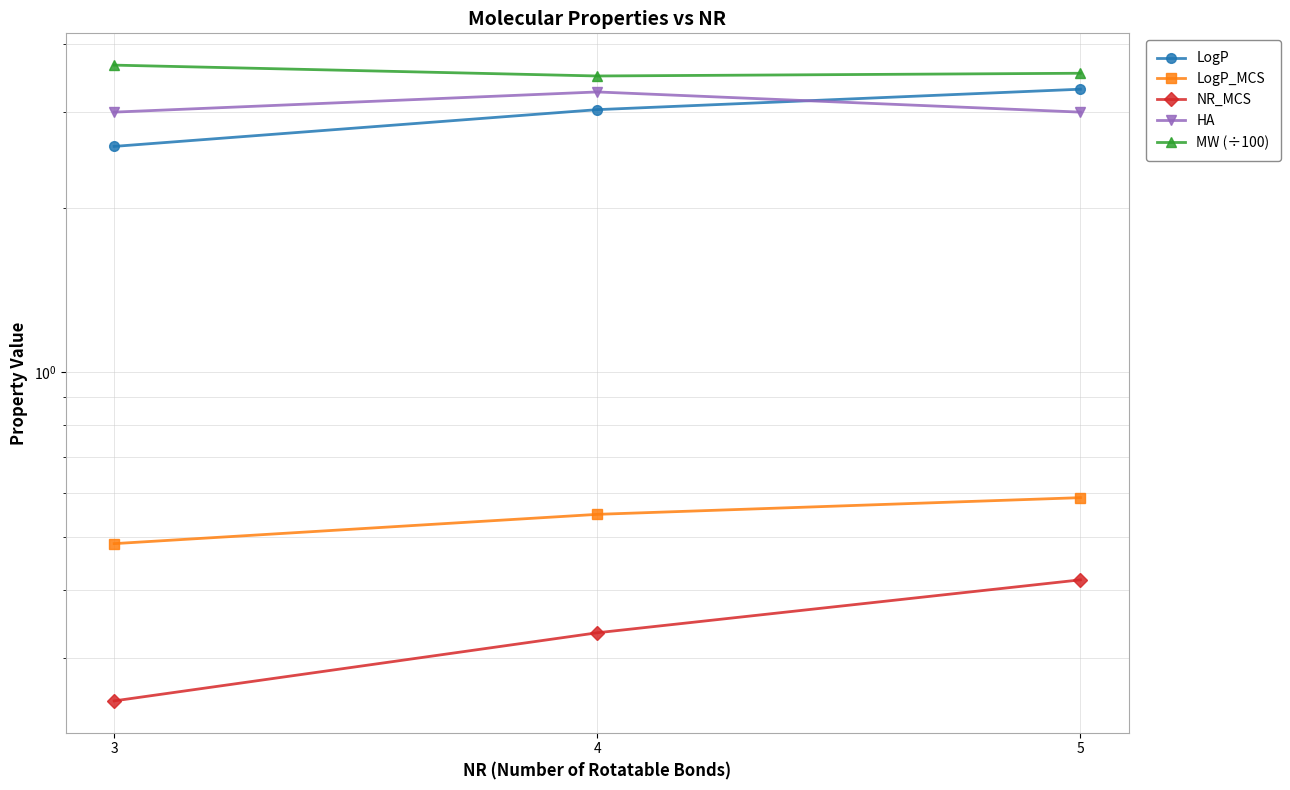

What is the value of the NR_MCS point at the 1st from the left?

0.2